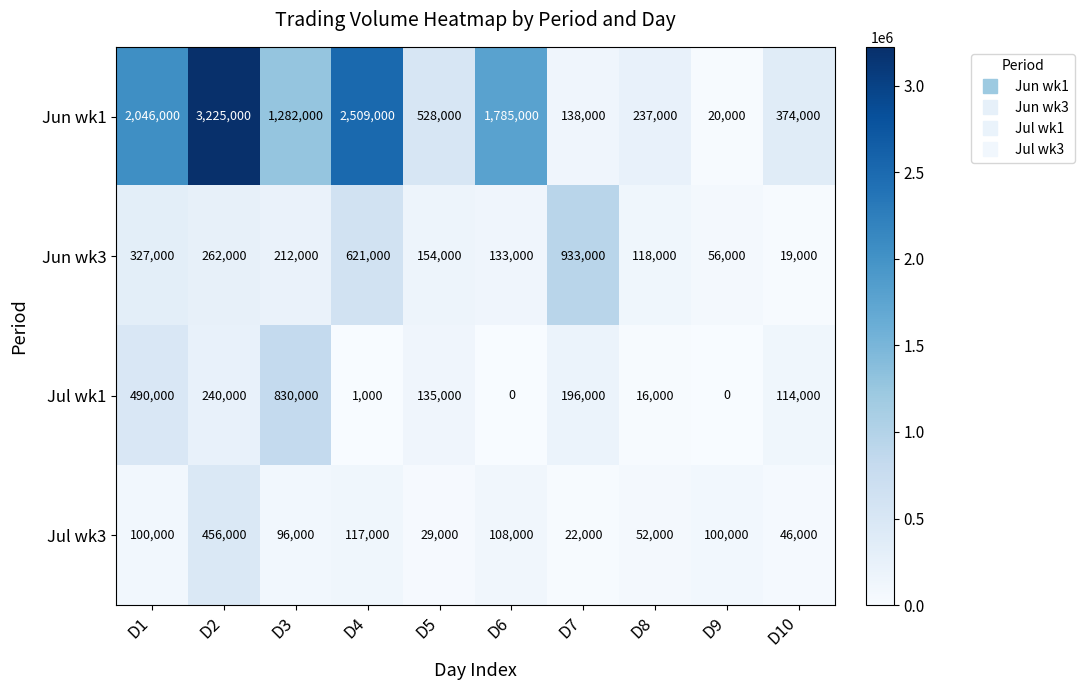

At which label is Jun wk1 closest to 1622500?

D6